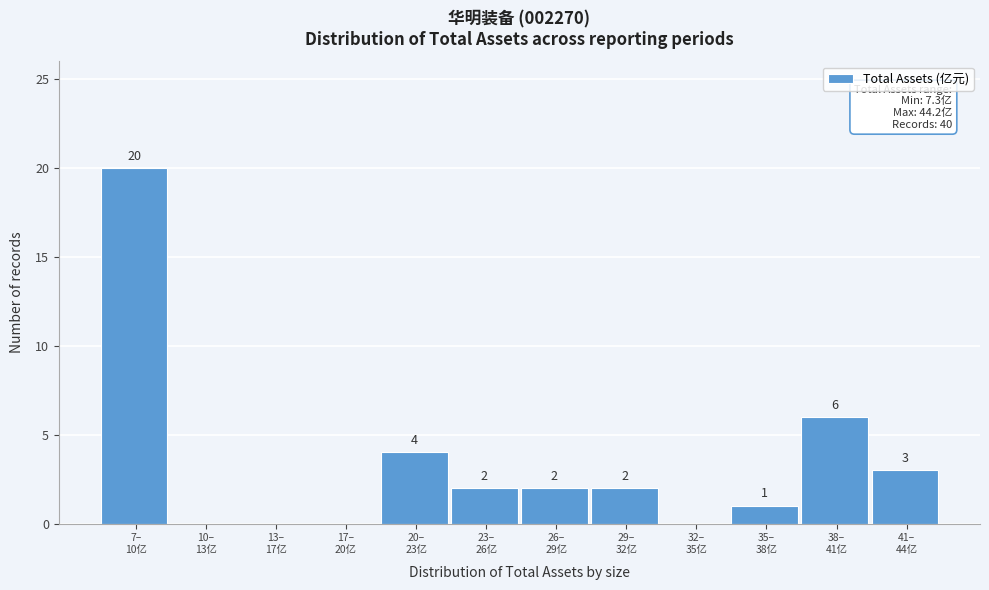

What is the greatest value displayed?

20